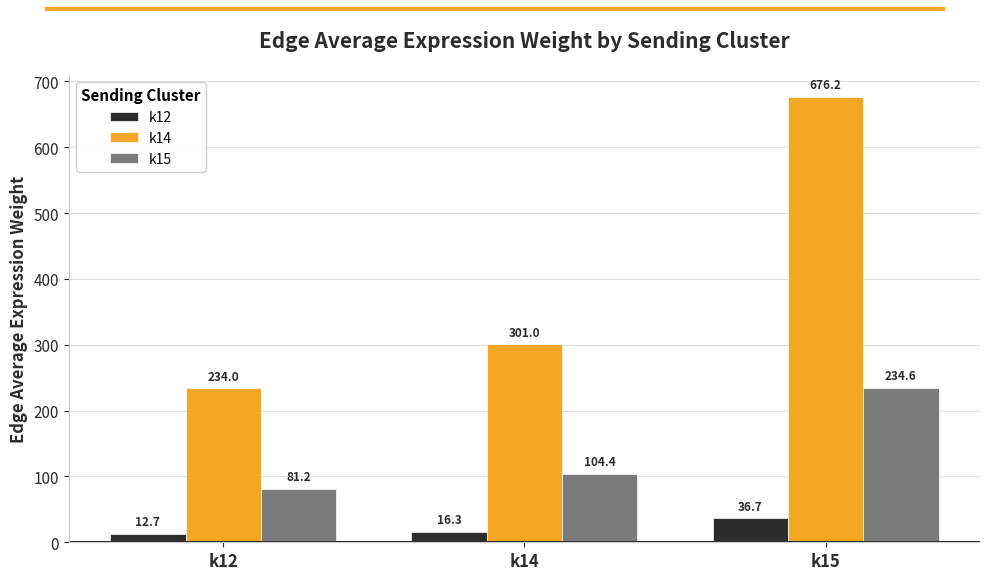

What is the difference between the k14 values at k15 and k14?

375.2